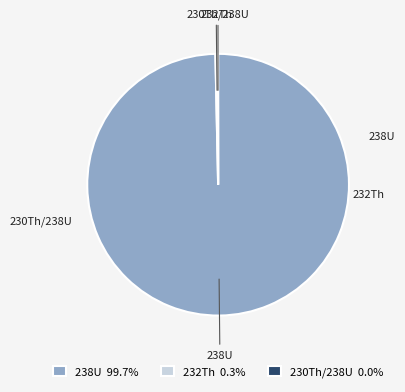

Does any single category account for the majority?

Yes